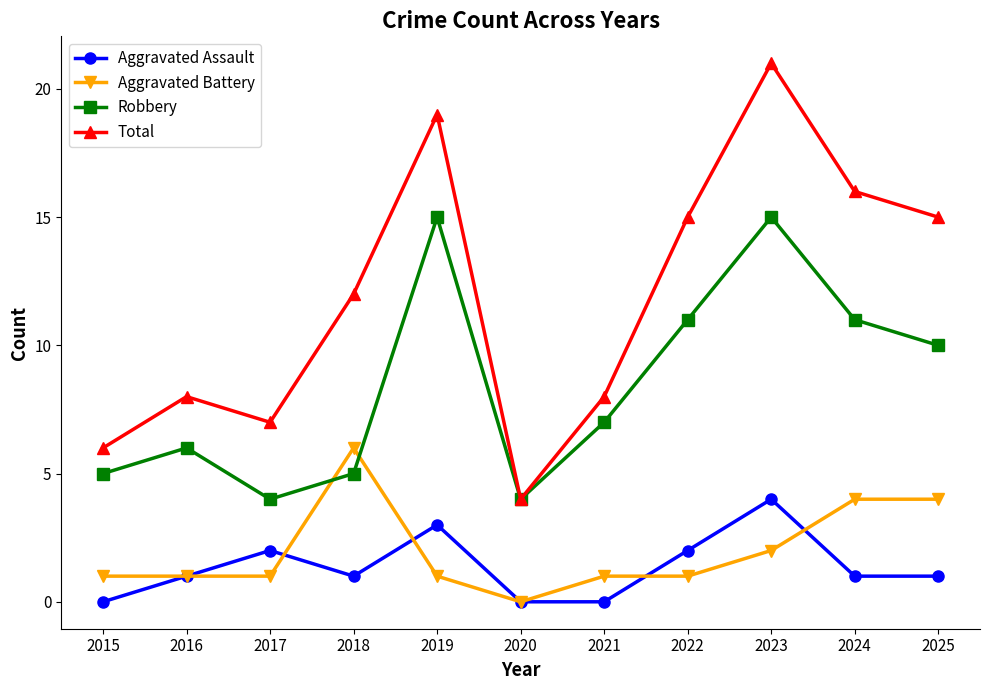

At which label does Aggravated Assault reach its peak?

2023